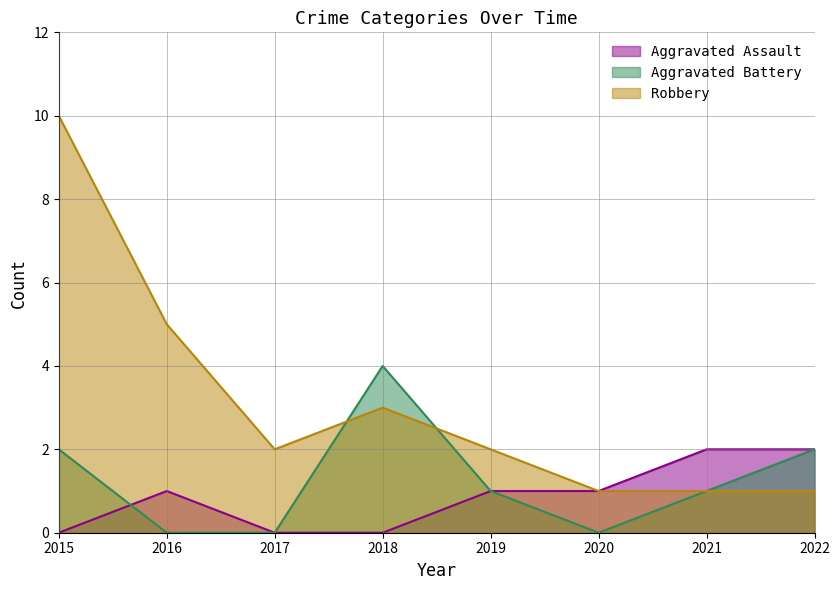

Reading left to right, what are all the values shown in this chart?

Aggravated Assault: 0	1	0	0	1	1	2	2
Aggravated Battery: 2	0	0	4	1	0	1	2
Robbery: 10	5	2	3	2	1	1	1